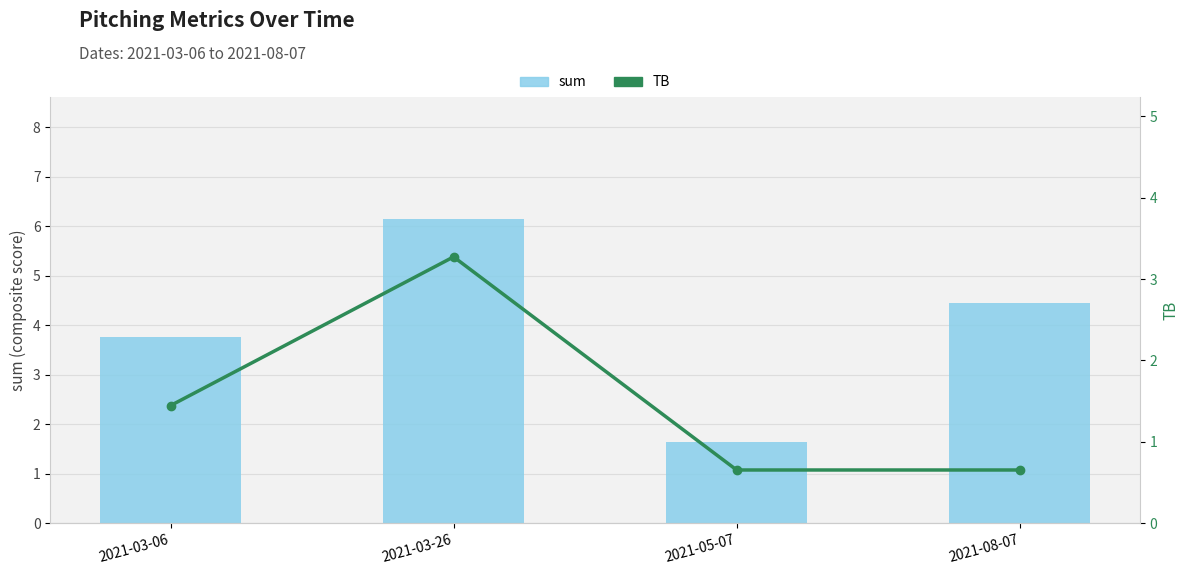

How many groups of bars are there?

4